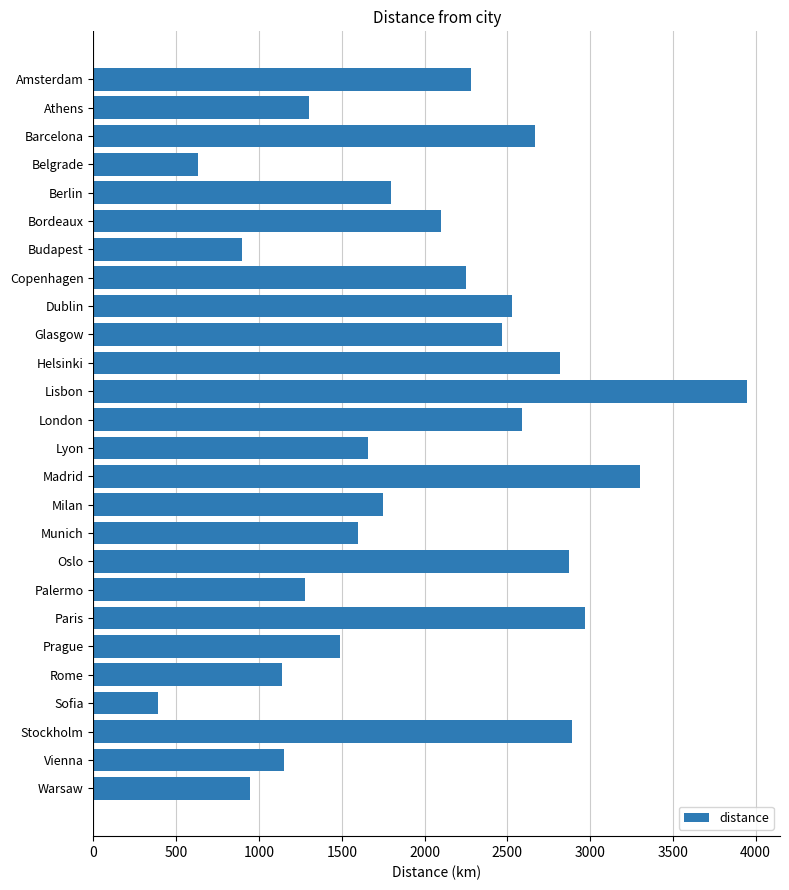

Between Glasgow and Berlin, which is larger?

Glasgow